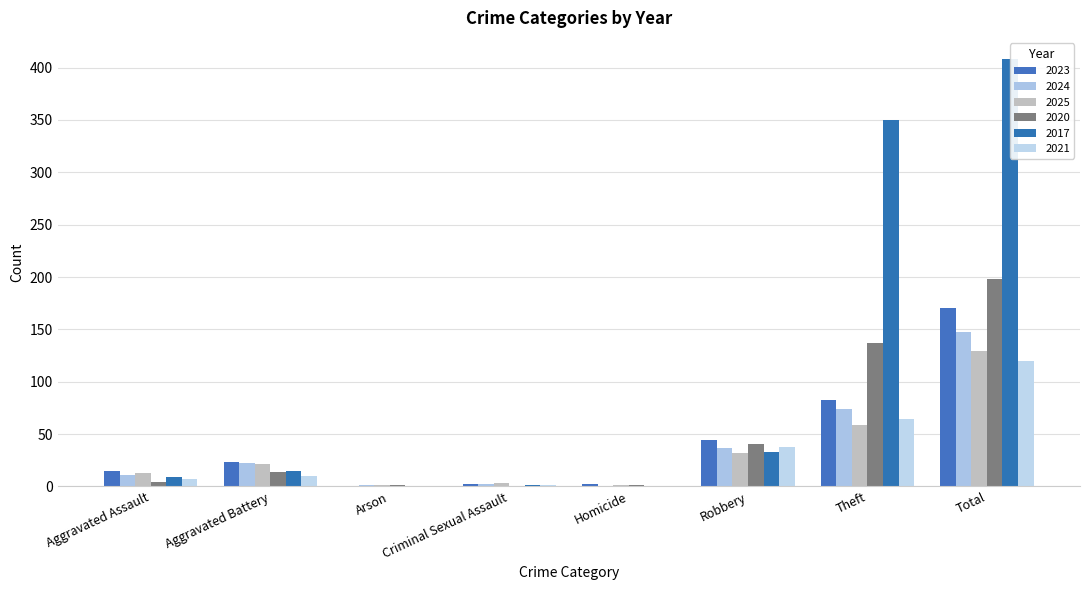

Rank the series at Total from highest to lowest value.

2017, 2020, 2023, 2024, 2025, 2021